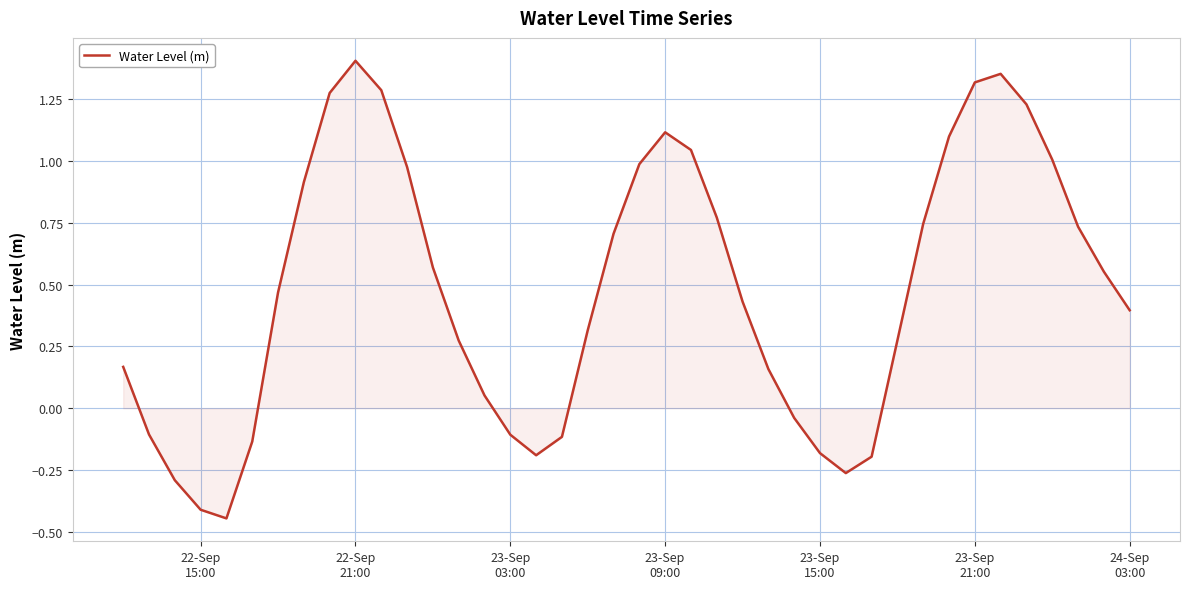

Which label corresponds to the largest value in the chart?

22-Sep
21:00